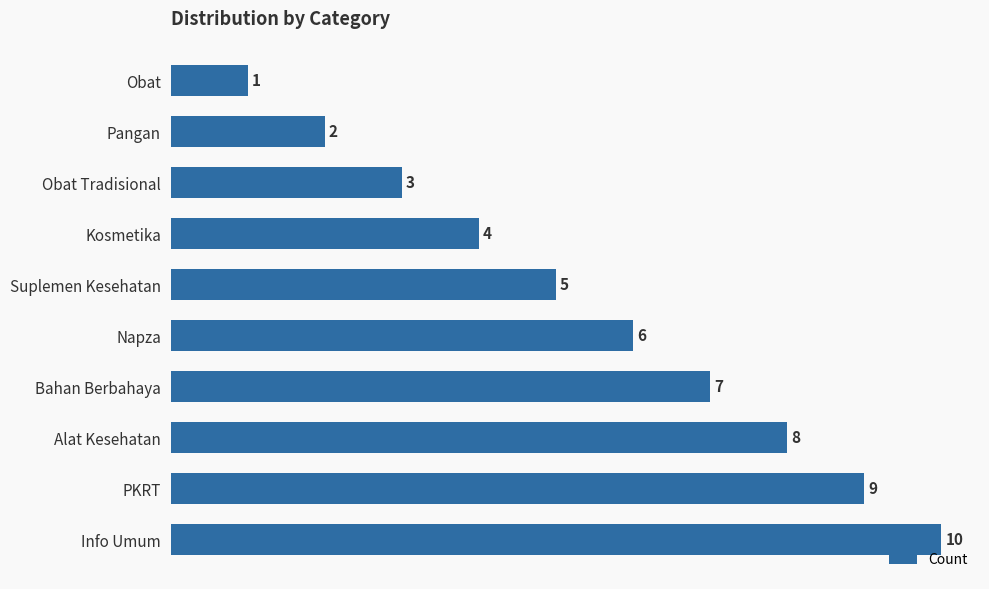

Rank the categories by value from lowest to highest.

Obat, Pangan, Obat Tradisional, Kosmetika, Suplemen Kesehatan, Napza, Bahan Berbahaya, Alat Kesehatan, PKRT, Info Umum